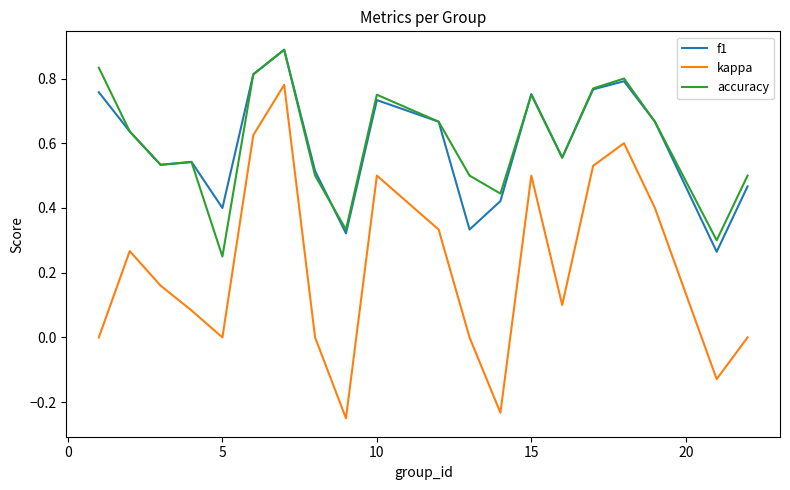

True or false: kappa and accuracy cross at least once.

False